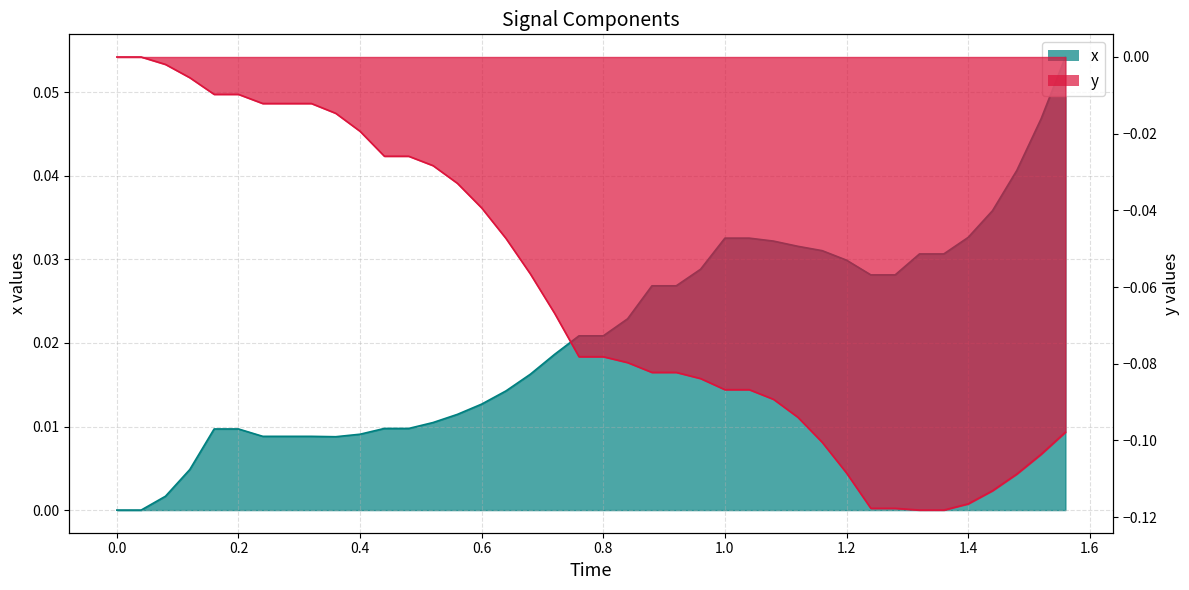

True or false: y has a value of -0.1 at 1.0.

True